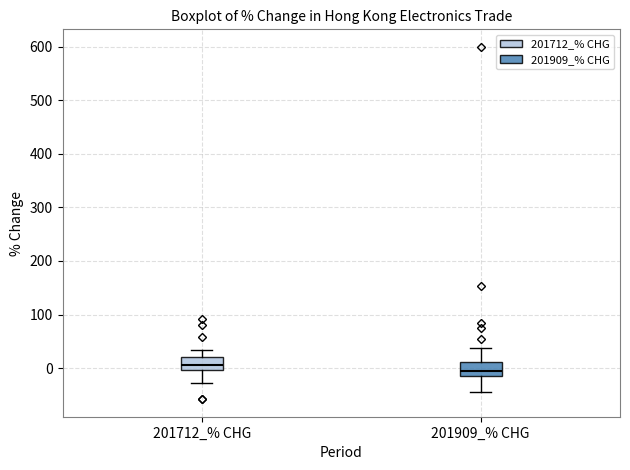

Where is the lower edge of the box for 201712_% CHG on the y-axis? The values are not printed on the chart, so give them approximately, as read against the axis.

0